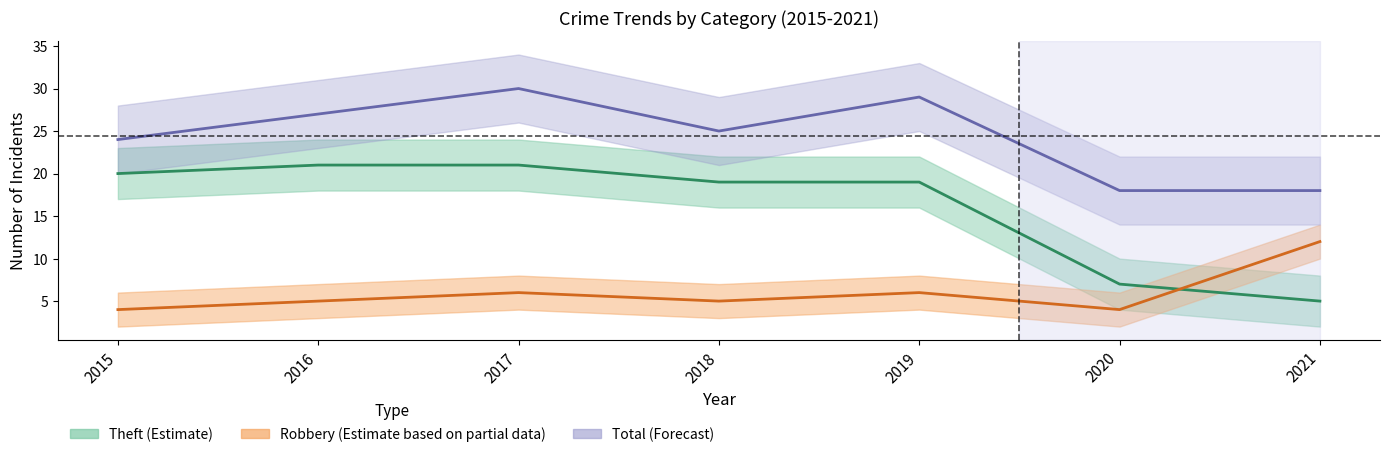

Rank the categories by Total value from lowest to highest.

2020, 2021, 2015, 2018, 2016, 2019, 2017